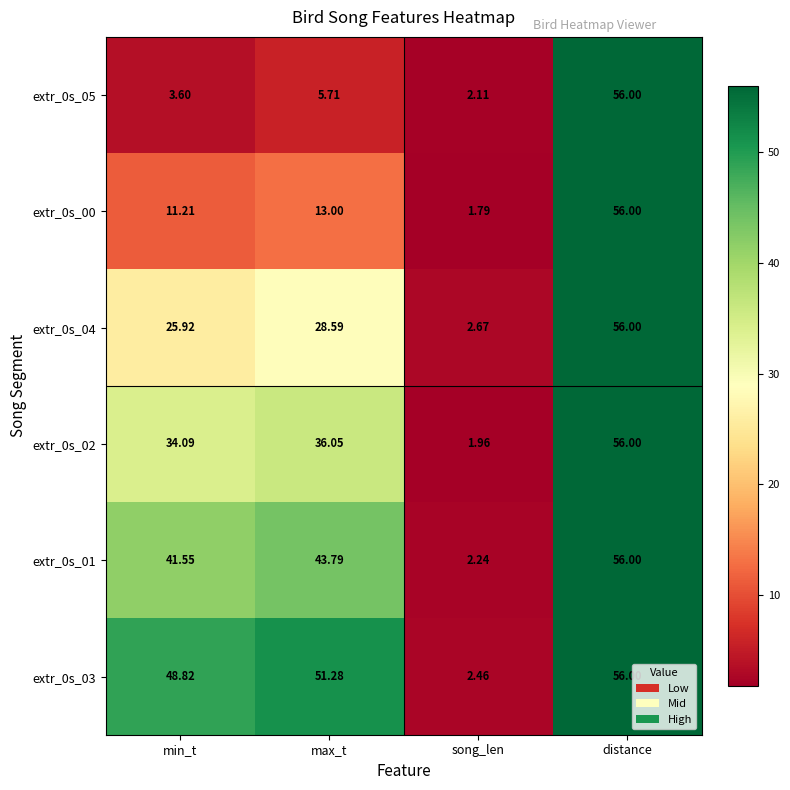

At which label does extr_0s_02 reach its peak?

distance